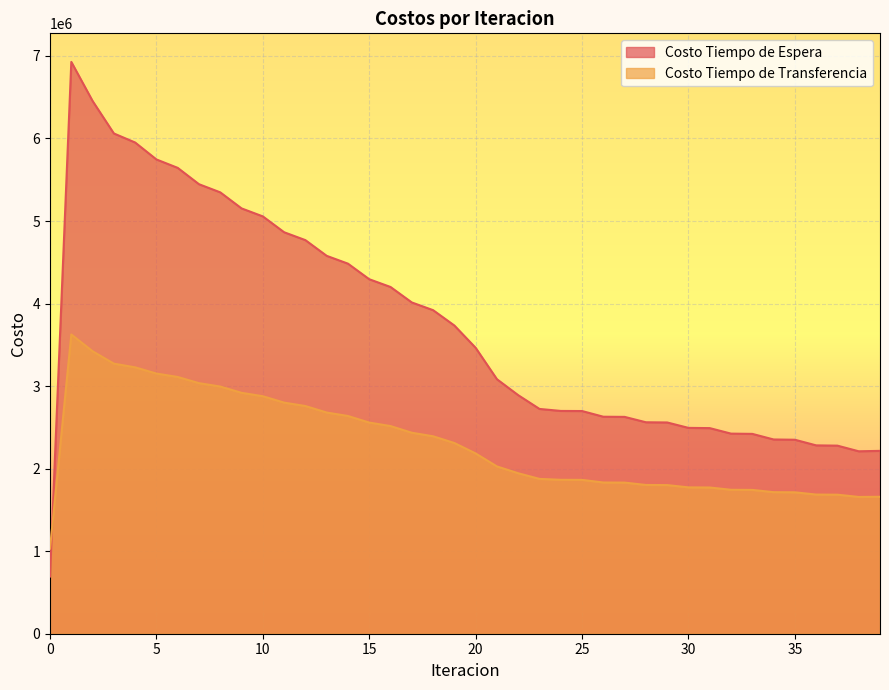

Reading right to left, extract all data points from this chart.

Costo Tiempo de Espera: 39=2215363.4	38=2210236.2	37=2278537.7	36=2281912.5	35=2350104.2	34=2353359.4	33=2421082.5	32=2424178.4	31=2490980.7	30=2493808.9	29=2559396.2	28=2561825.4	27=2627059.3	26=2628963.2	25=2697861.8	24=2699081.4	23=2723268.1	22=2890094.6	21=3083391.1	20=3463769.9	19=3733969.3	18=3920111.2	17=4013405.8	16=4200790.3	15=4294783.6	14=4483464.6	13=4578226.0	12=4768368.5	11=4864053.2	10=5055982.9	9=5152888.4	8=5347221.6	7=5445939.6	6=5643966.1	5=5745869.3	4=5951127.4	3=6060701.4	2=6454172.7	1=6927539.9	0=692754.0
Costo Tiempo de Transferencia: 39=1659250.5	38=1657205.2	37=1684288.1	36=1686009.3	35=1713274.9	34=1714930.0	33=1742350.3	32=1743932.0	31=1771497.8	30=1772972.6	29=1800821.4	28=1802152.5	27=1830977.0	26=1832135.6	25=1863804.2	24=1864727.2	23=1875741.7	22=1944240.0	21=2026807.4	20=2183762.5	19=2310627.3	18=2392205.5	17=2435045.5	16=2515749.1	15=2558120.2	14=2637864.8	13=2679786.8	12=2758458.1	11=2799953.3	10=2877419.8	9=2918545.5	8=2994708.5	7=3035648.8	6=3110646.2	5=3152040.9	4=3227302.4	3=3271961.7	2=3422258.3	1=3625449.4	0=1030413.0